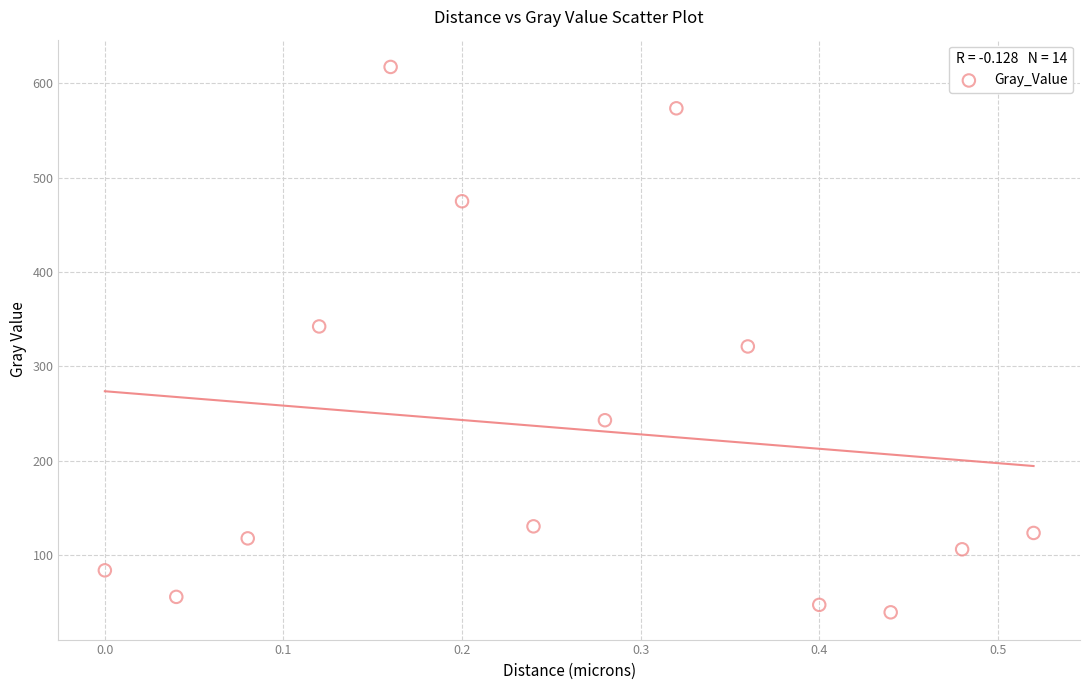

What is the range of X values (max minus min)?

0.5